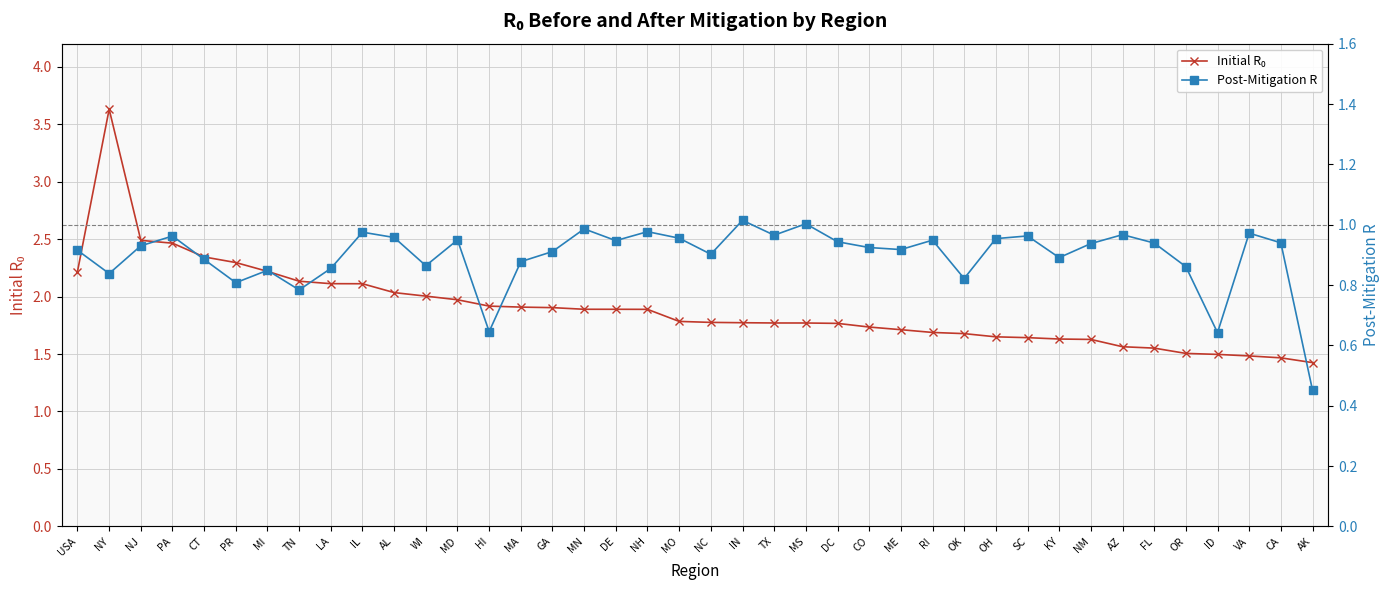

Reading right to left, extract all data points from this chart.

Initial R₀: 1.4	1.5	1.5	1.5	1.5	1.6	1.6	1.6	1.6	1.6	1.6	1.7	1.7	1.7	1.7	1.8	1.8	1.8	1.8	1.8	1.8	1.9	1.9	1.9	1.9	1.9	1.9	2.0	2.0	2.0	2.1	2.1	2.1	2.2	2.3	2.3	2.5	2.5	3.6	2.2
Post-Mitigation R: 0.5	0.9	1.0	0.6	0.9	0.9	1.0	0.9	0.9	1.0	1.0	0.8	0.9	0.9	0.9	0.9	1.0	1.0	1.0	0.9	1.0	1.0	0.9	1.0	0.9	0.9	0.6	0.9	0.9	1.0	1.0	0.9	0.8	0.8	0.8	0.9	1.0	0.9	0.8	0.9